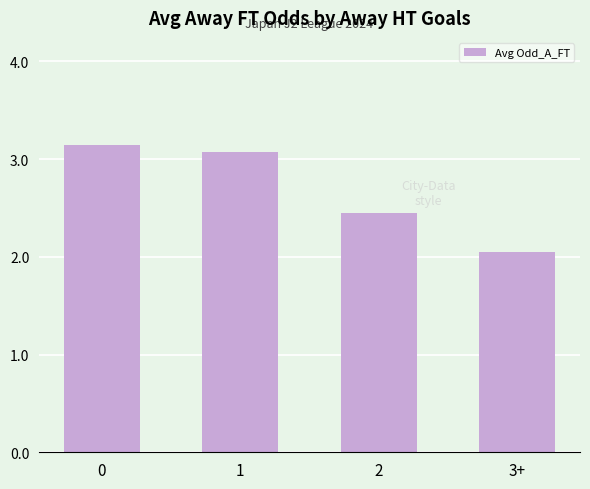

How many values are below 3?

2